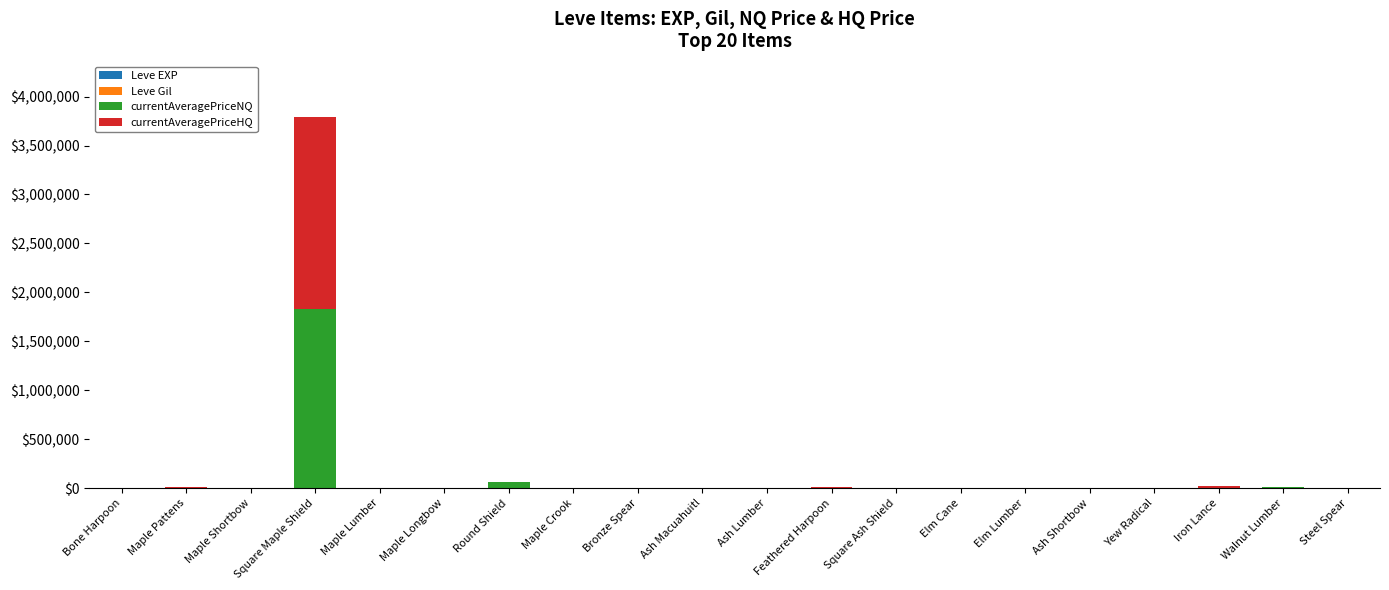

At which category is the sum across all series the highest?

Square Maple Shield